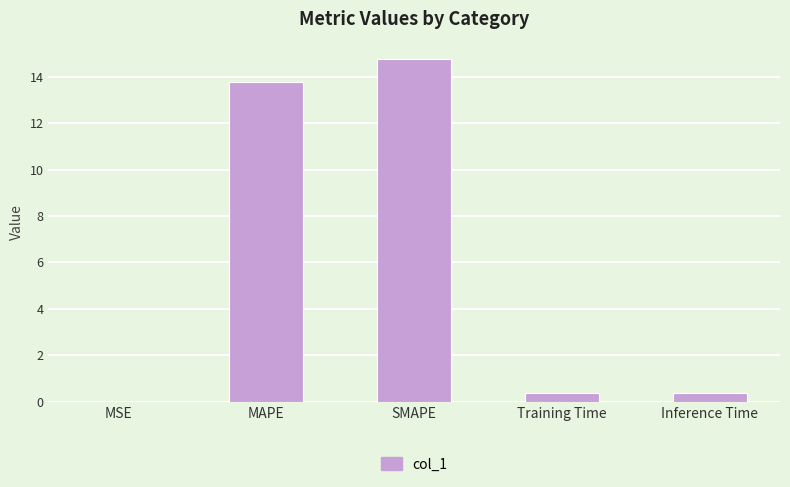

True or false: the data shows 0.0 at MSE.

True